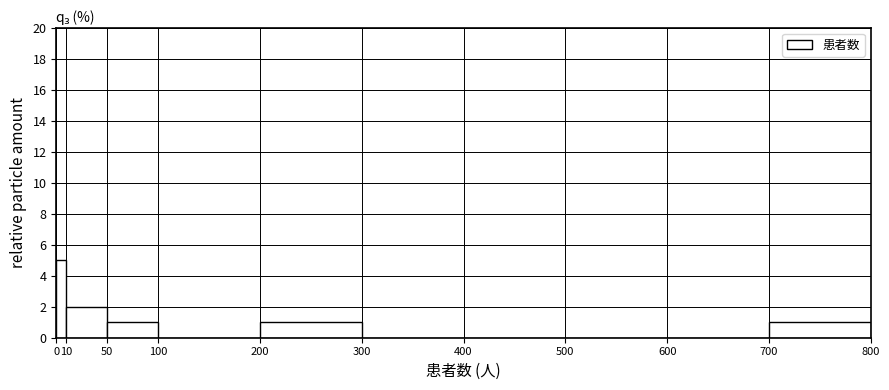

Reading left to right, transcribe this chart: for each bar, give the range it covers on the x-axis and its height. The values are not printed on the chart, so give them approximately, as read against the axis.

0 to 10: 5
10 to 50: 2
50 to 100: 1
100 to 200: 0
200 to 300: 1
300 to 400: 0
400 to 500: 0
500 to 600: 0
600 to 700: 0
700 to 800: 1